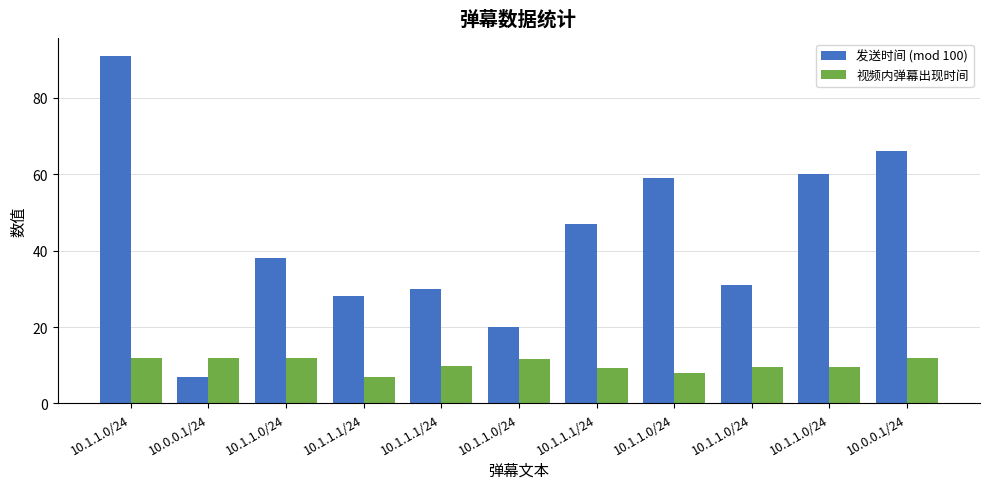

How many series are shown in this chart?

2